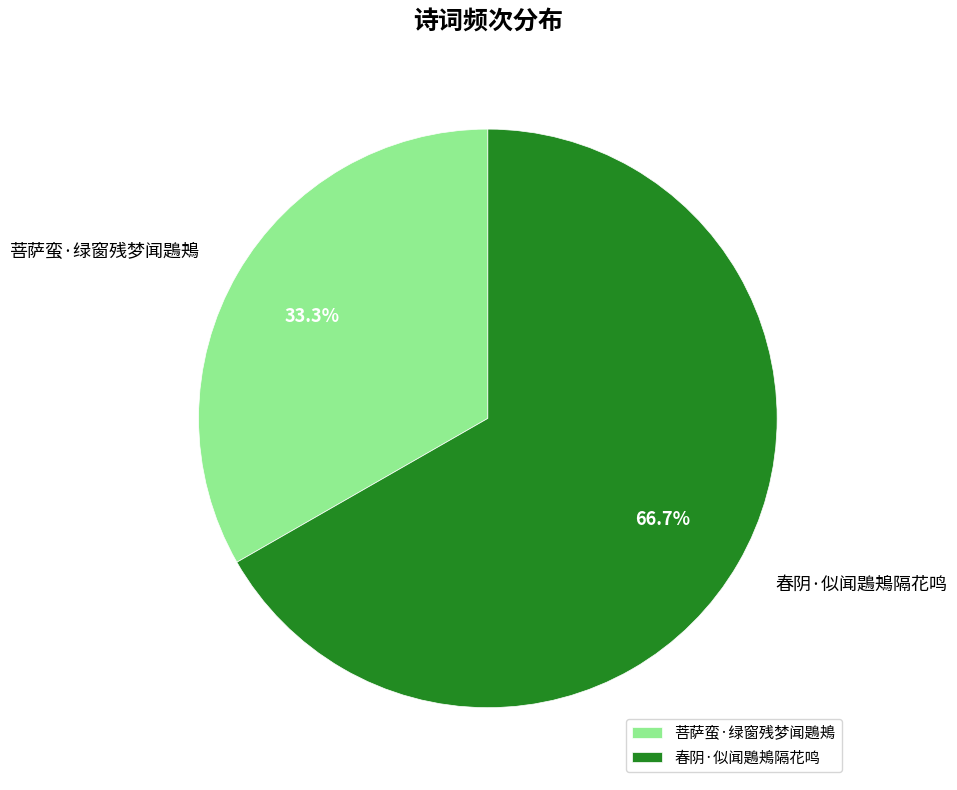

Count the number of slices in the pie.

2